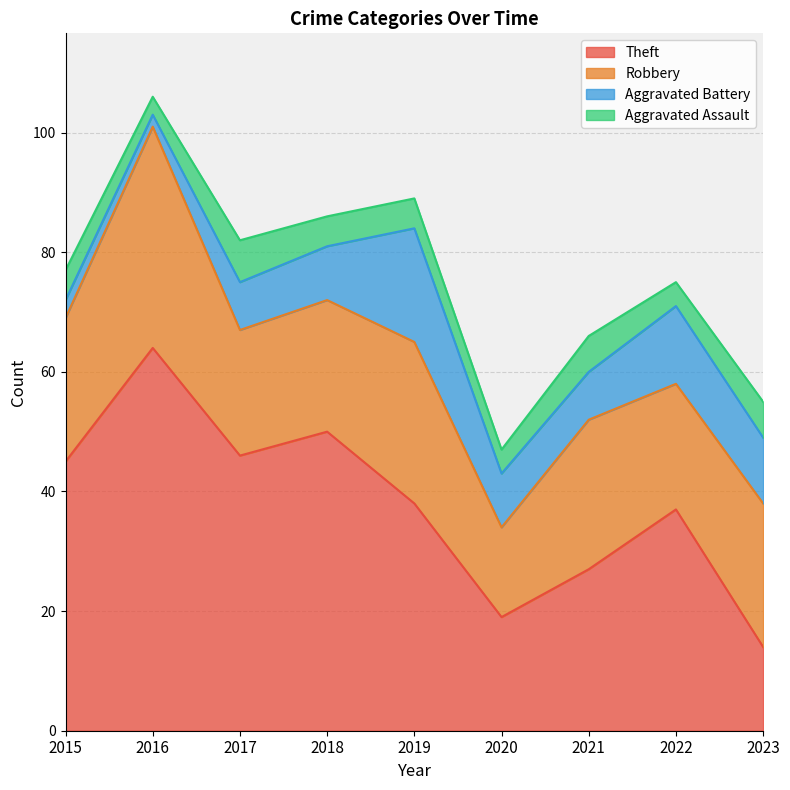

How many values in the Aggravated Assault series exceed 5?

3